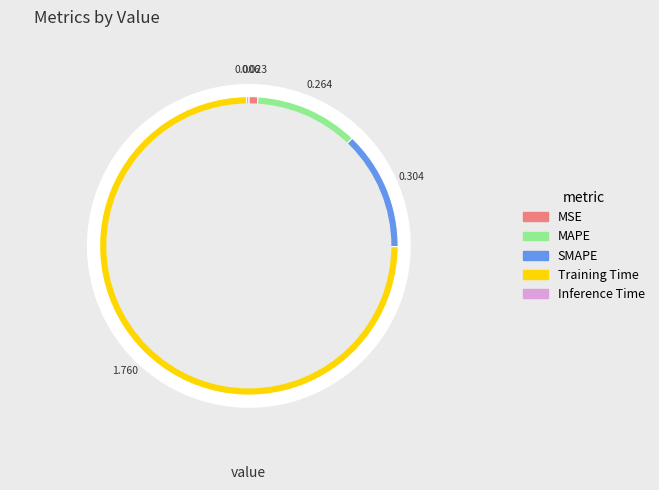

Which category has the biggest portion of the pie?

Training Time